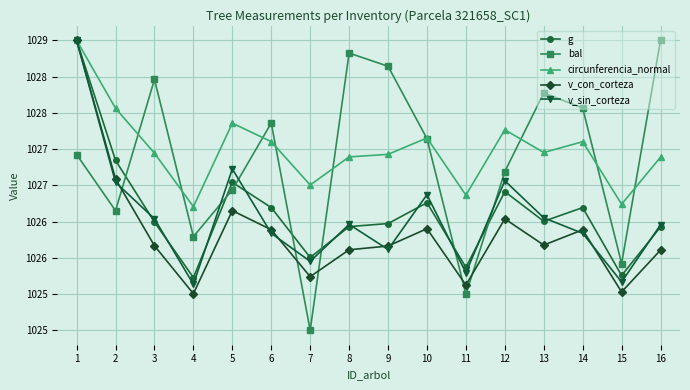

What are all the series names shown in the legend?

g, bal, circunferencia_normal, v_con_corteza, v_sin_corteza